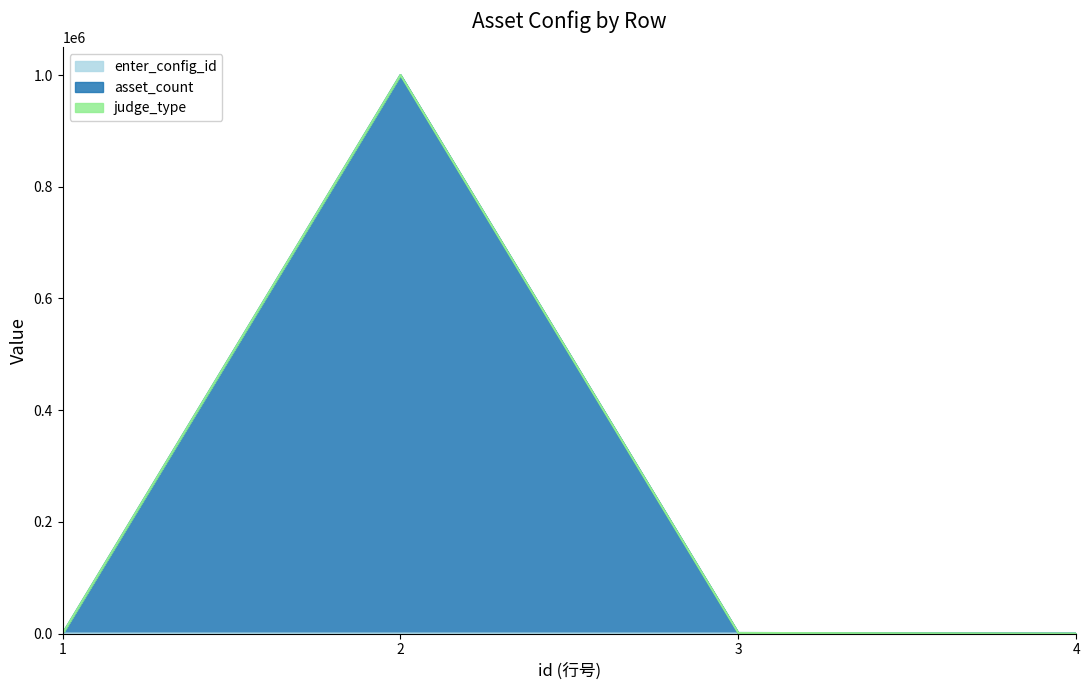

Reading right to left, transcribe all the data shown in this chart.

enter_config_id: 4	3	2	1
asset_count: 5	1003	1000002	2